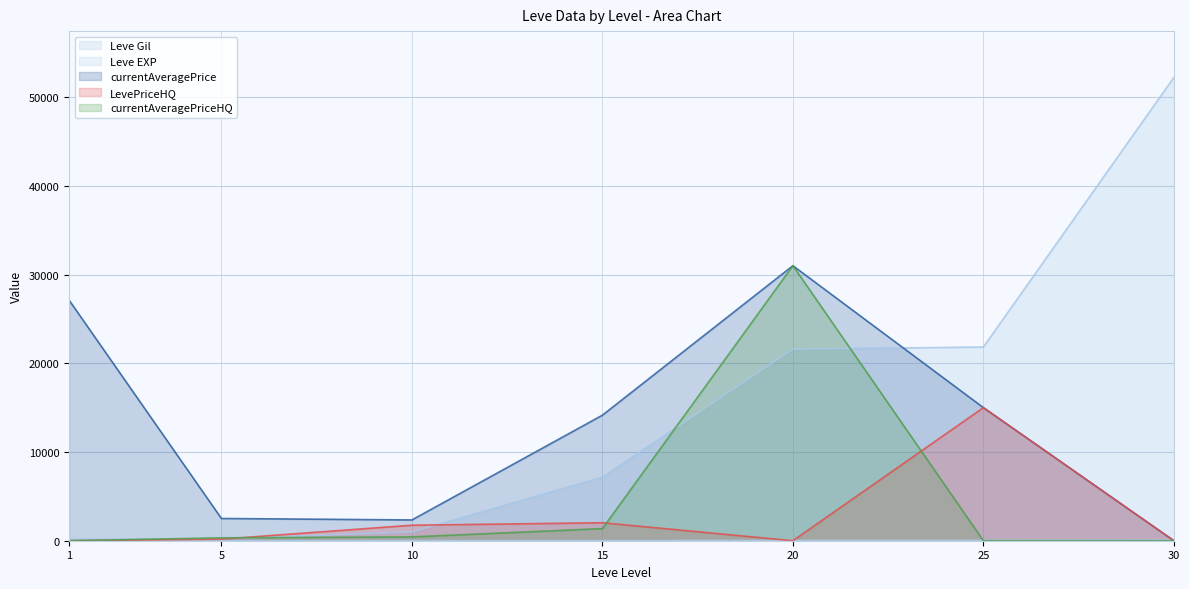

Which series has the widest spread of values?

Leve Gil